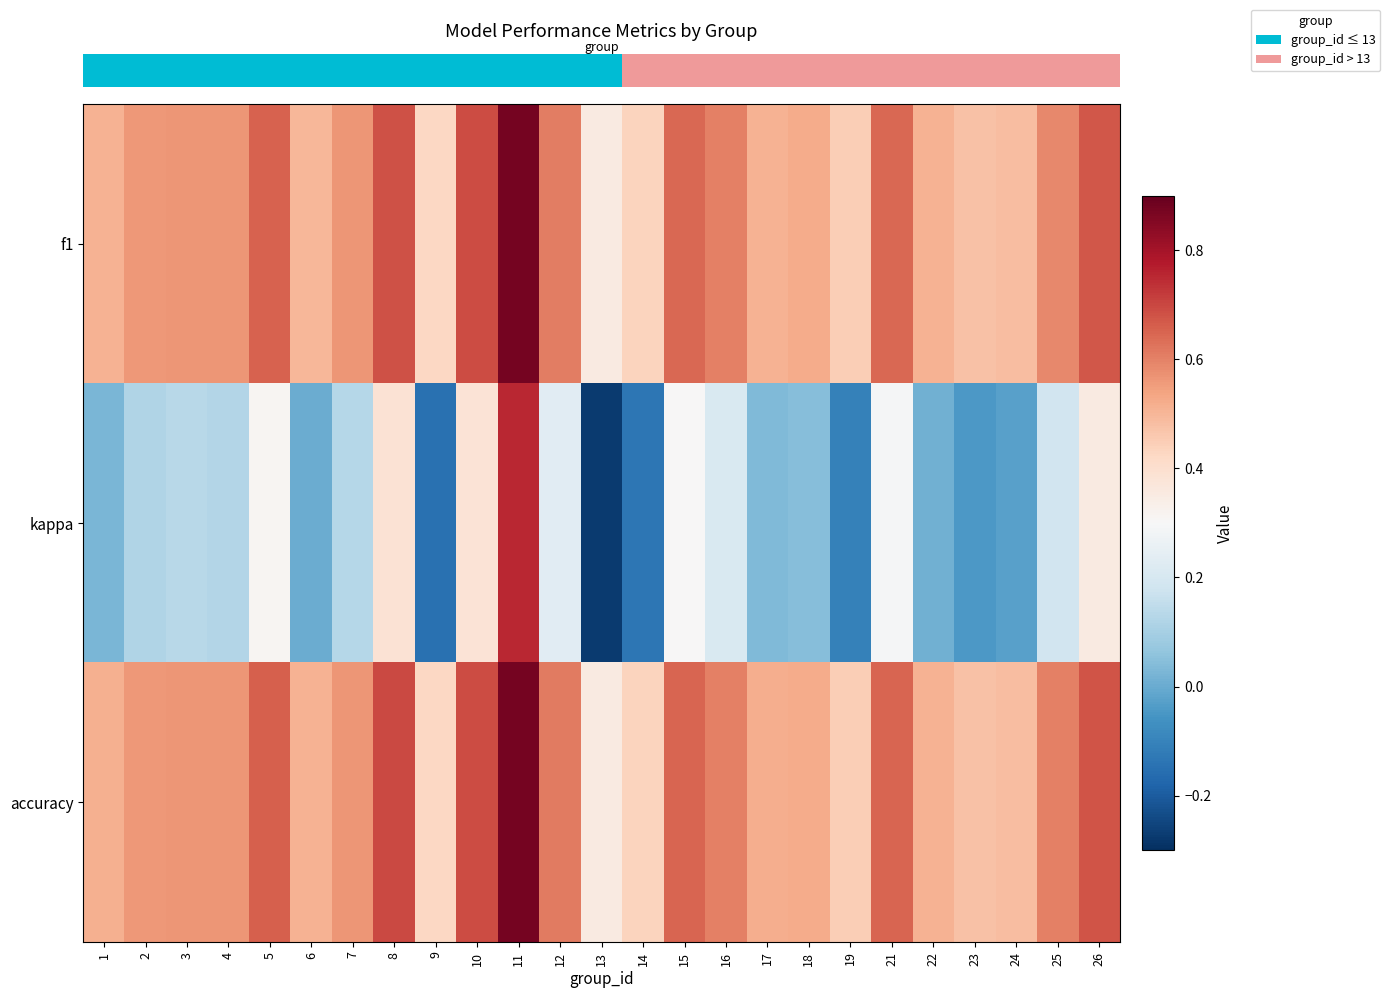

How many data points does each series have?

25